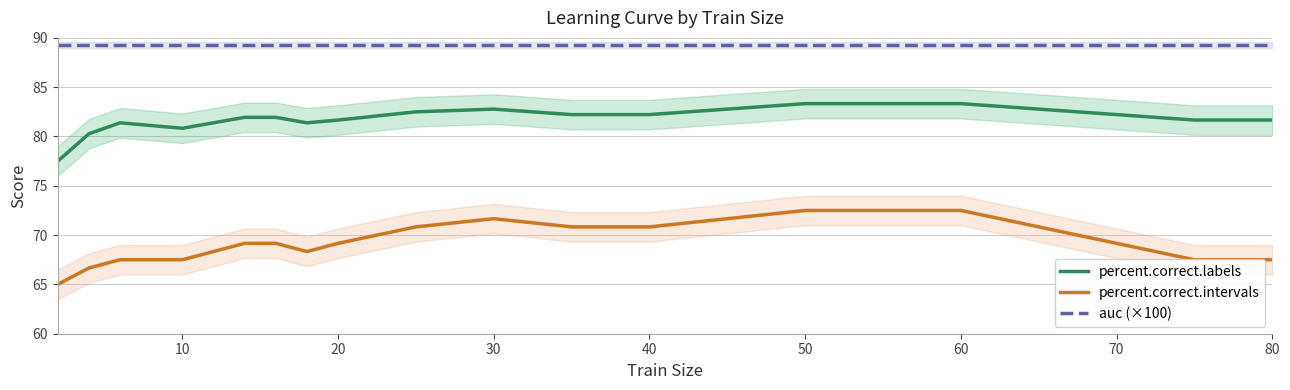

What is the difference between the maximum and minimum values in the percent.correct.labels series?

5.8